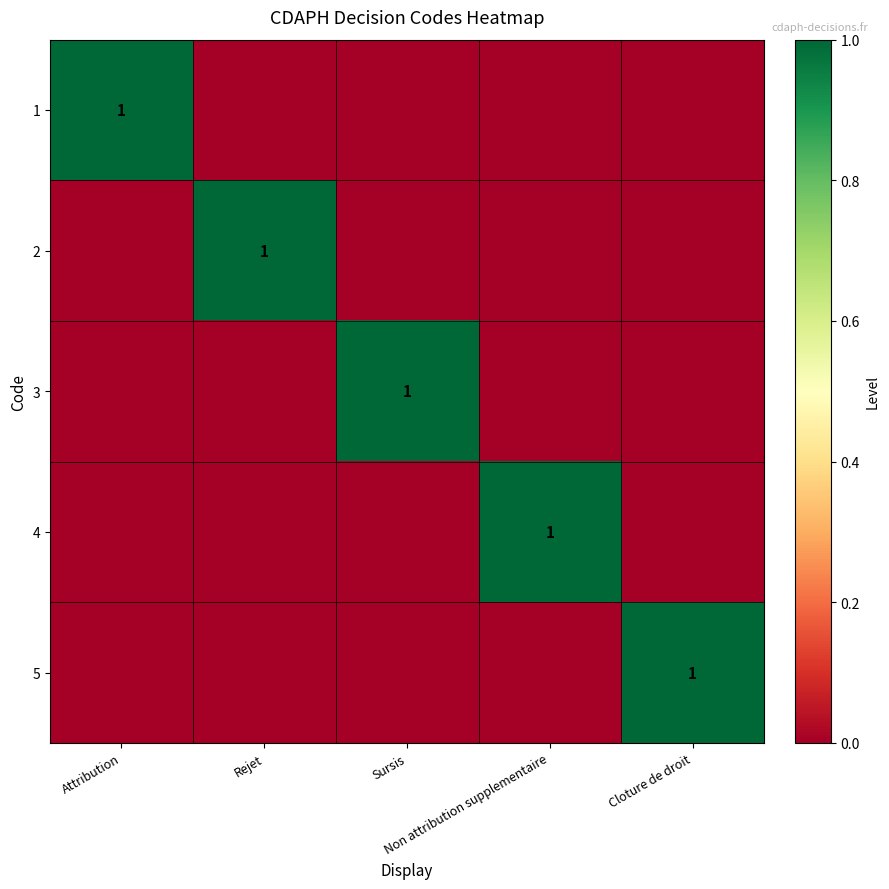

The value of 5 at Rejet is -1. True or false?

False